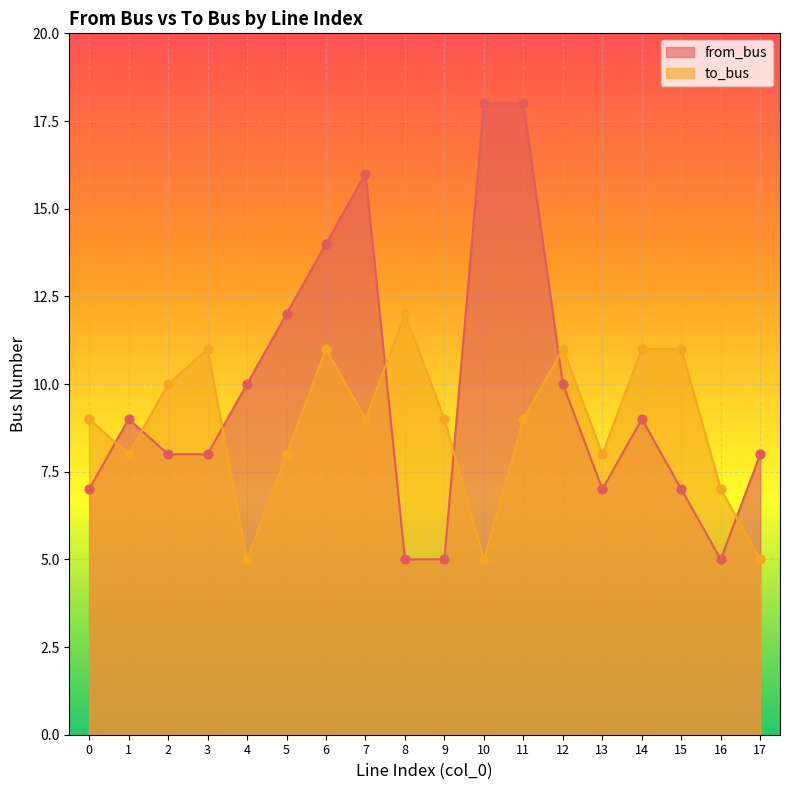

Which series has the largest Y range (max minus min)?

from_bus